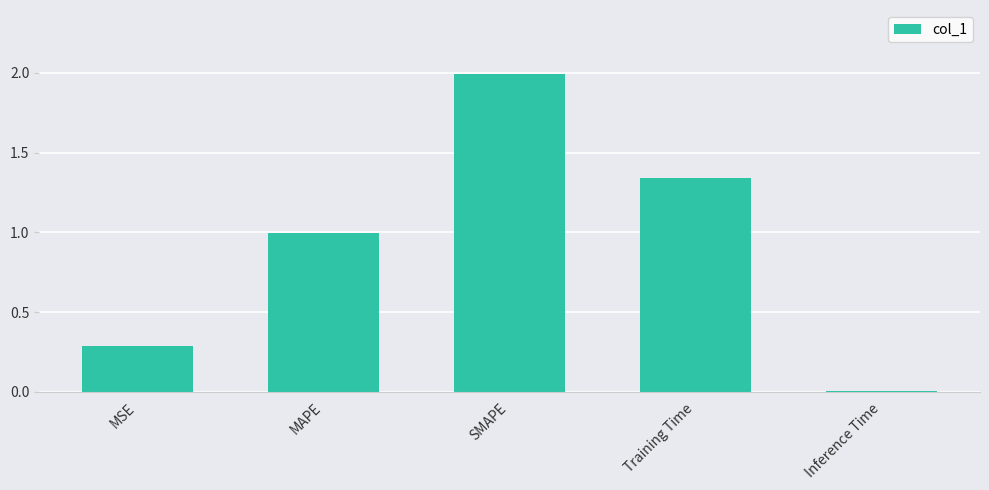

What is the sum of all values?

4.6